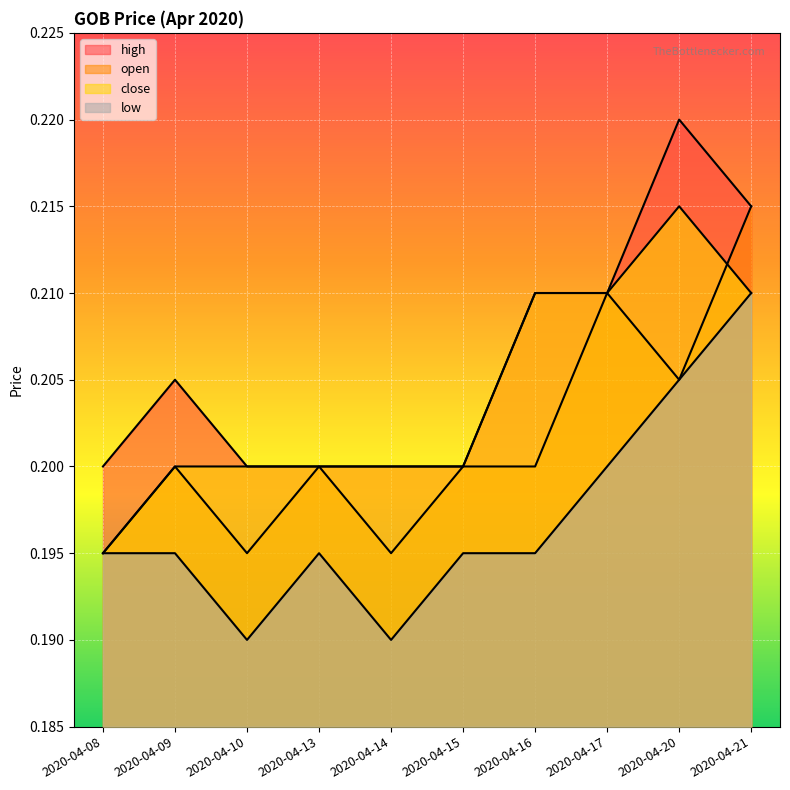

At which category is the sum across all series the highest?

2020-04-21